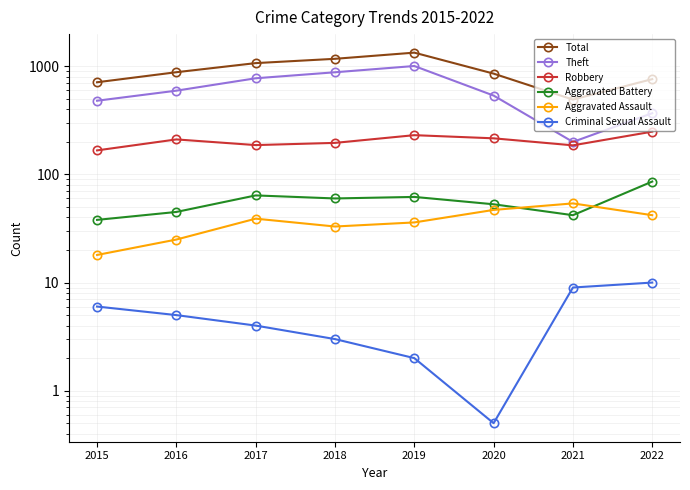

At which category is the sum across all series the highest?

2019